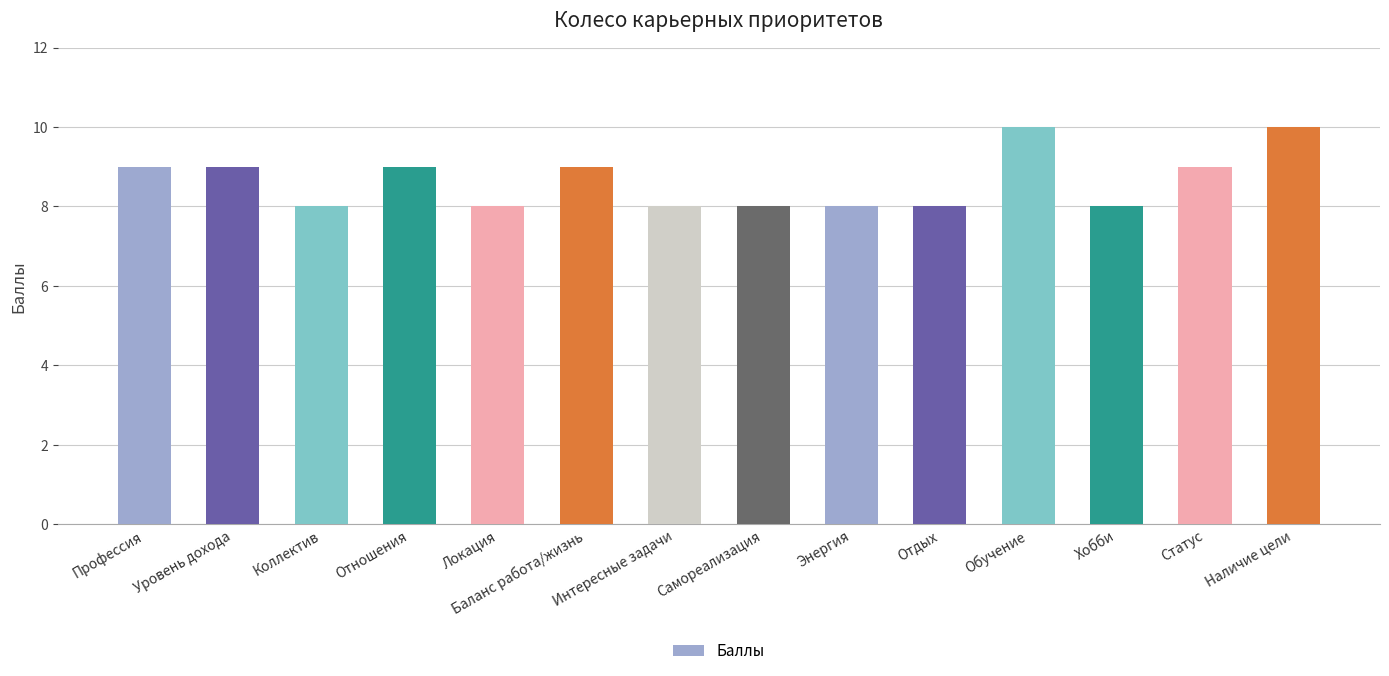

The chart shows a value of 8 at Отдых. True or false?

True